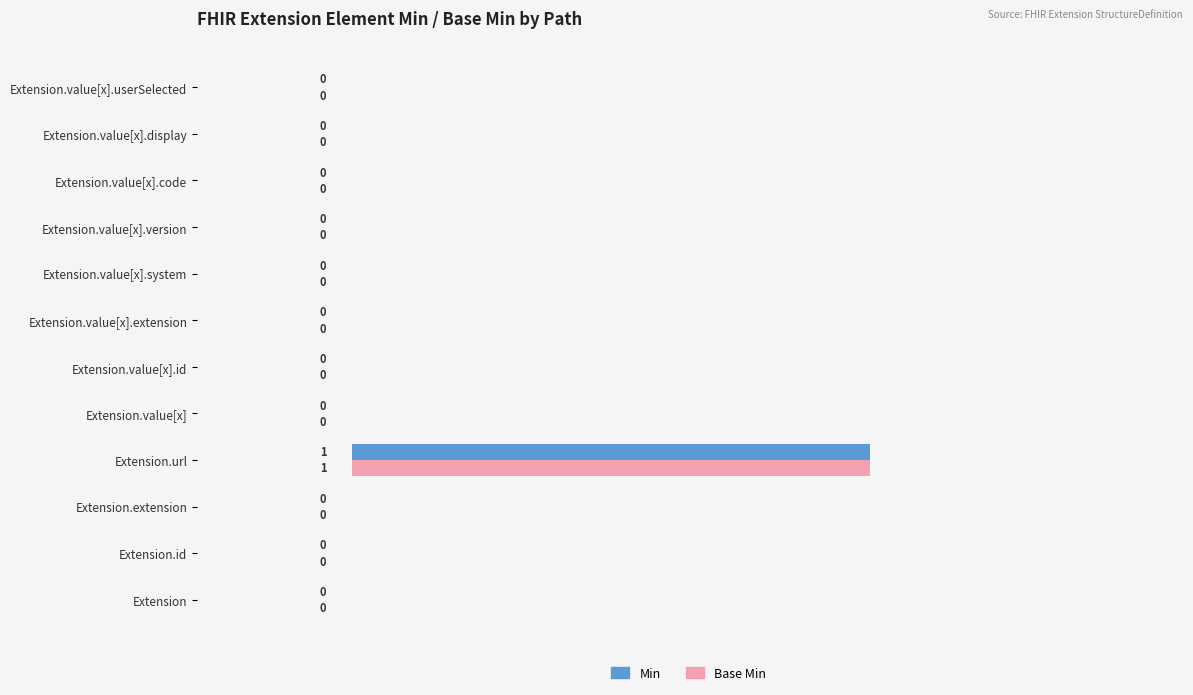

At which category is the sum across all series the highest?

Extension.url